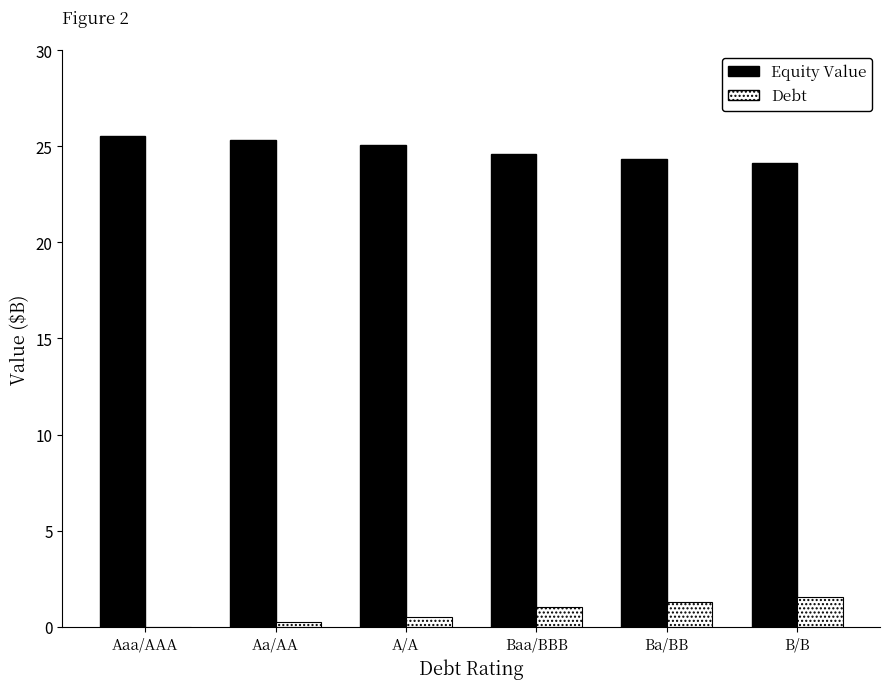

Which series has the largest total across all categories?

Equity Value